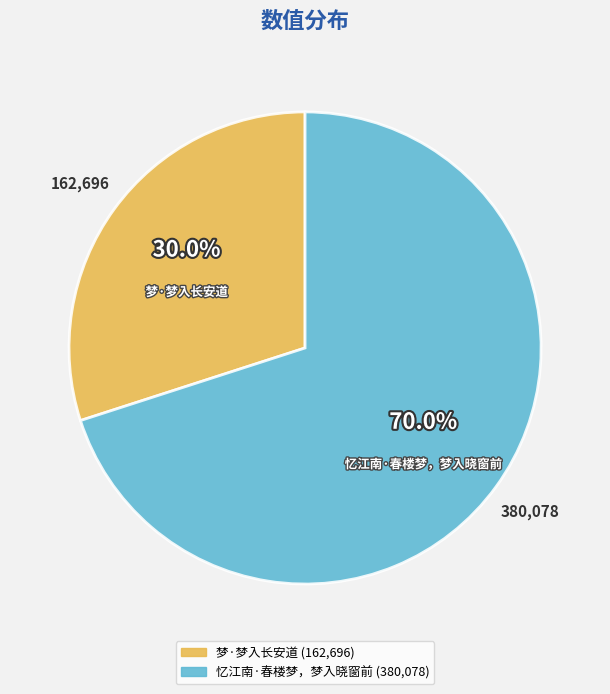

True or false: 梦·梦入长安道 accounts for 30% of the total.

True